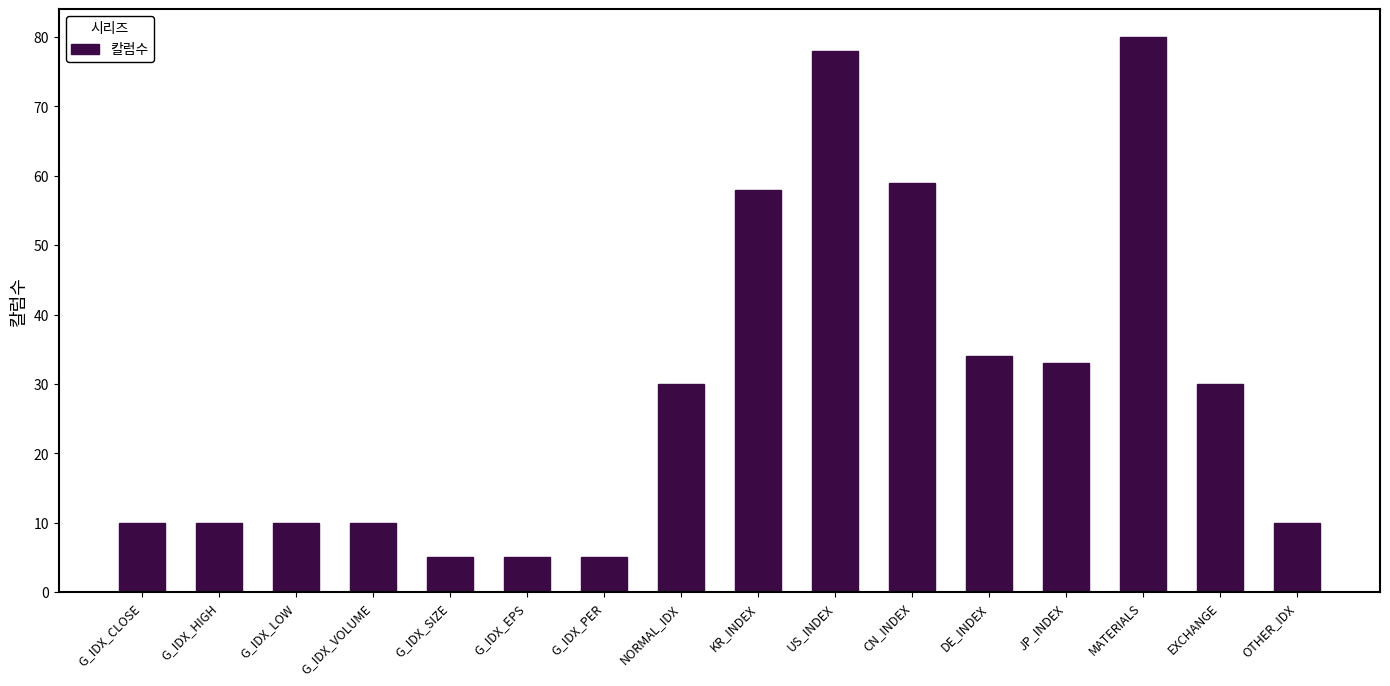

Reading left to right, list all the values displayed in this chart.

G_IDX_CLOSE=10	G_IDX_HIGH=10	G_IDX_LOW=10	G_IDX_VOLUME=10	G_IDX_SIZE=5	G_IDX_EPS=5	G_IDX_PER=5	NORMAL_IDX=30	KR_INDEX=58	US_INDEX=78	CN_INDEX=59	DE_INDEX=34	JP_INDEX=33	MATERIALS=80	EXCHANGE=30	OTHER_IDX=10